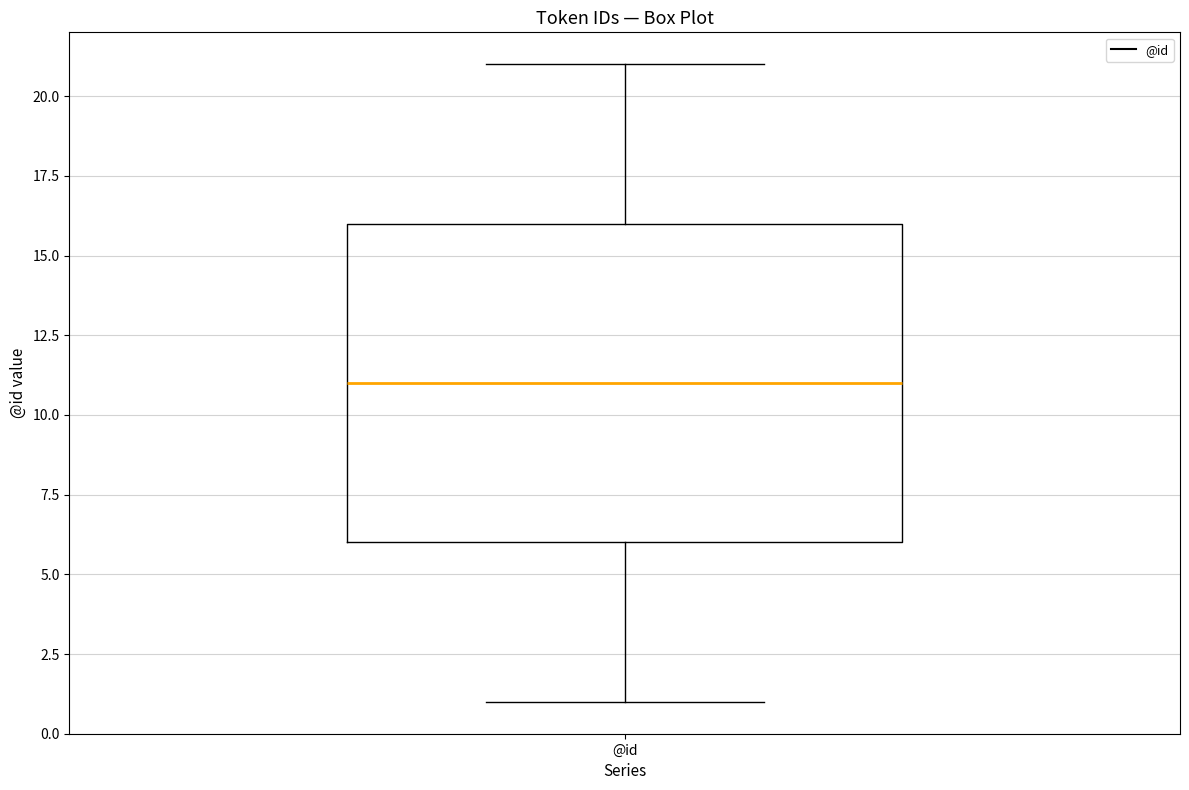

Where does the median line of the box for @id sit on the y-axis? The values are not printed on the chart, so give them approximately, as read against the axis.

11